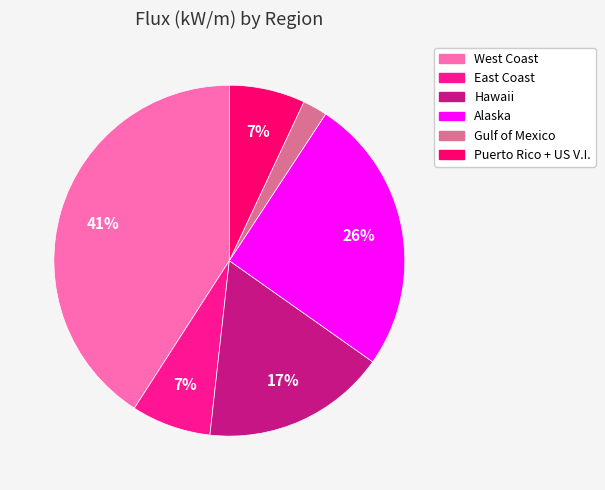

To the nearest percent, what percentage of the pie is Gulf of Mexico?

2%